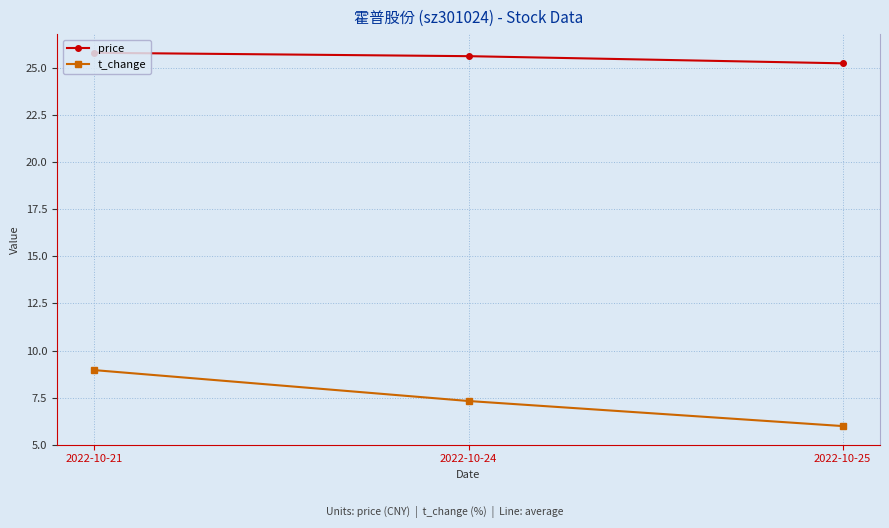

What is the sum of the t_change values at 2022-10-25 and 2022-10-21?

15.0